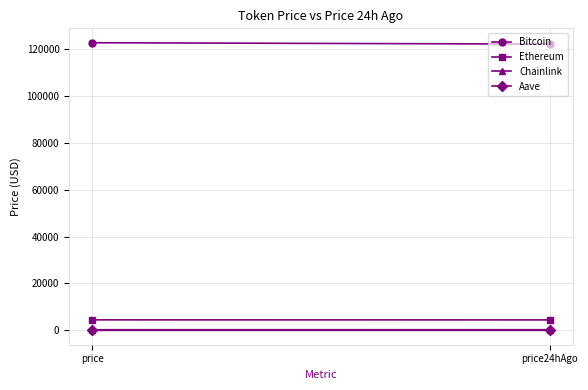

Where is Aave nearest to the value 284?

price24hAgo